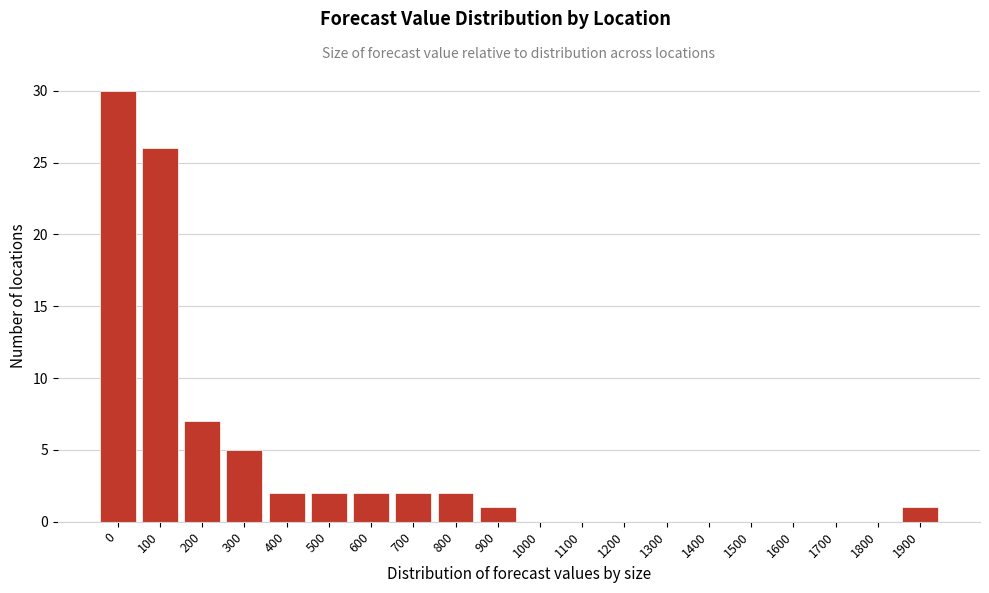

Reading left to right, what are all the values shown in this chart?

0=30	100=26	200=7	300=5	400=2	500=2	600=2	700=2	800=2	900=1	1000=0	1100=0	1200=0	1300=0	1400=0	1500=0	1600=0	1700=0	1800=0	1900=1